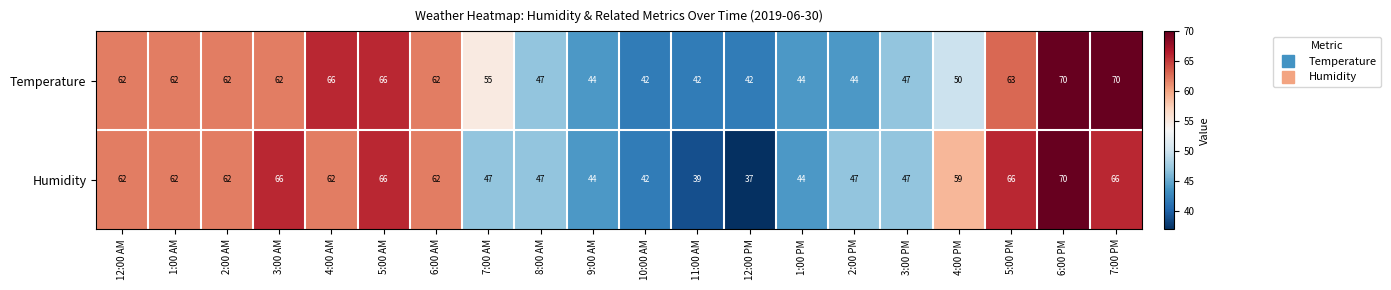

The value of Temperature at 3:00 AM is 62. True or false?

True